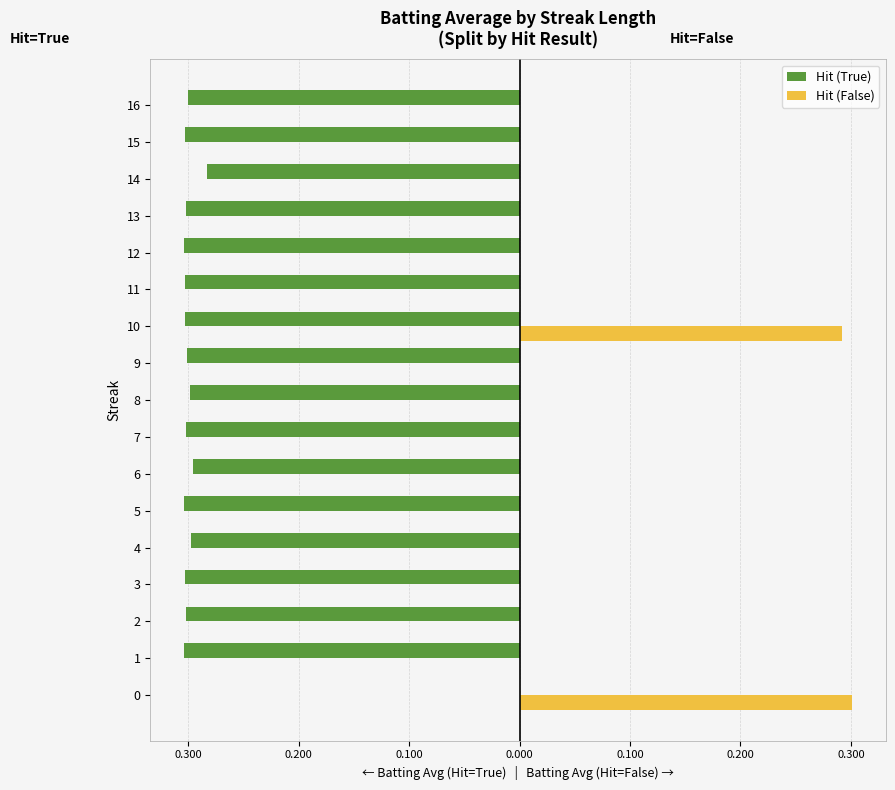

Which series has the largest range (max minus min)?

Hit (True)